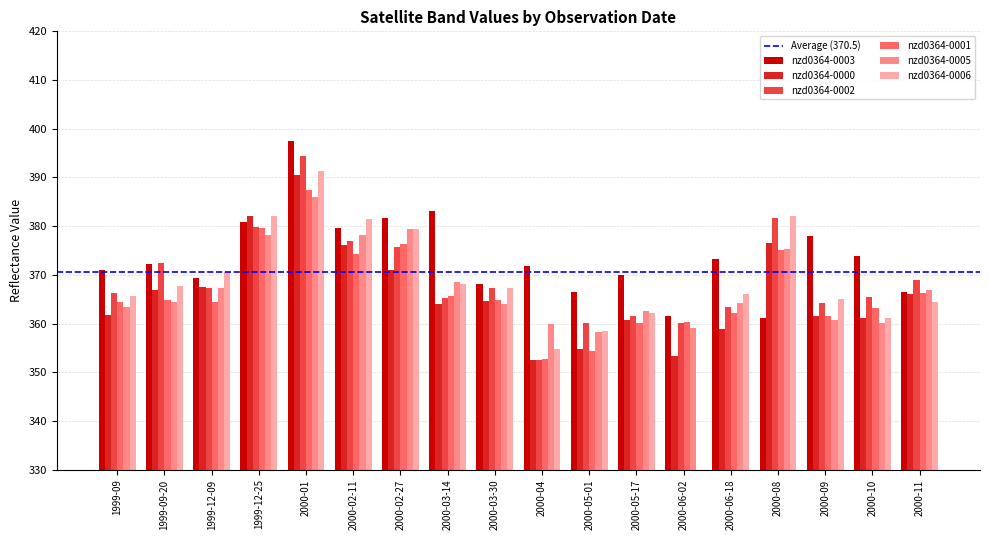

What is the sum of all nzd0364-0003 values?

6726.3